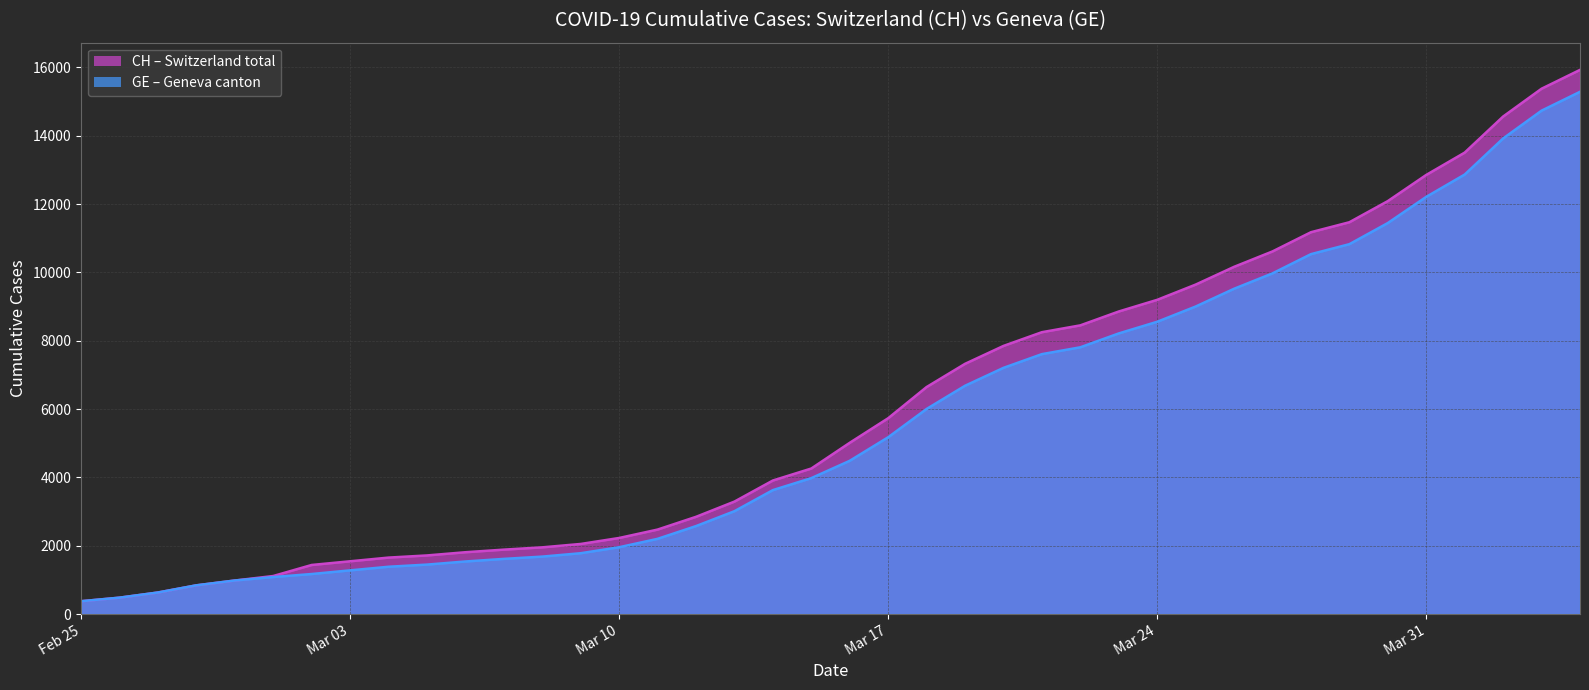

What is the greatest value displayed?

15926